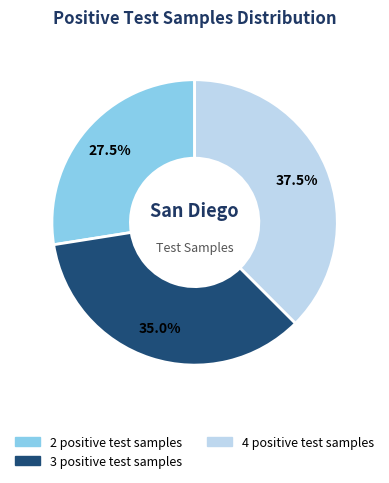

Is there any slice that represents more than half of the pie?

No